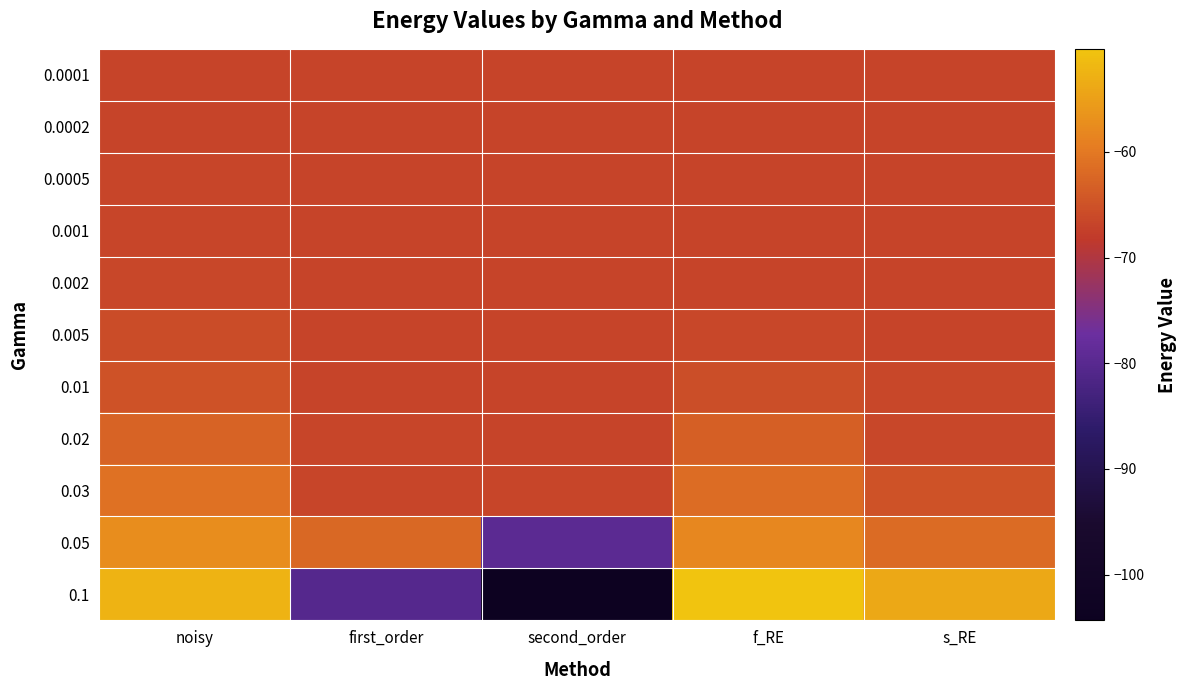

What is the difference between the highest and lowest values at noisy?

14.3